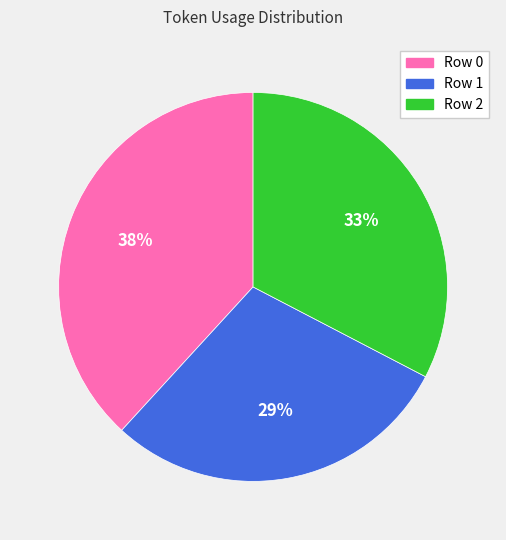

How many slices are in this pie chart?

3